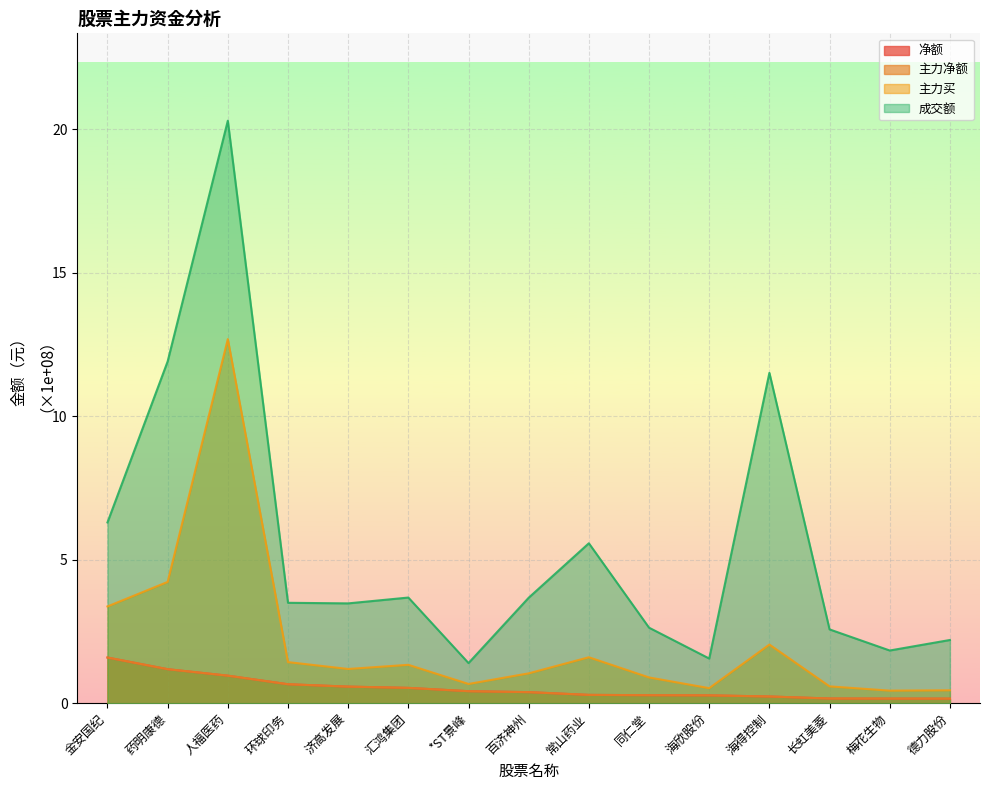

What are all the series names shown in the legend?

净额, 主力净额, 主力买, 成交额